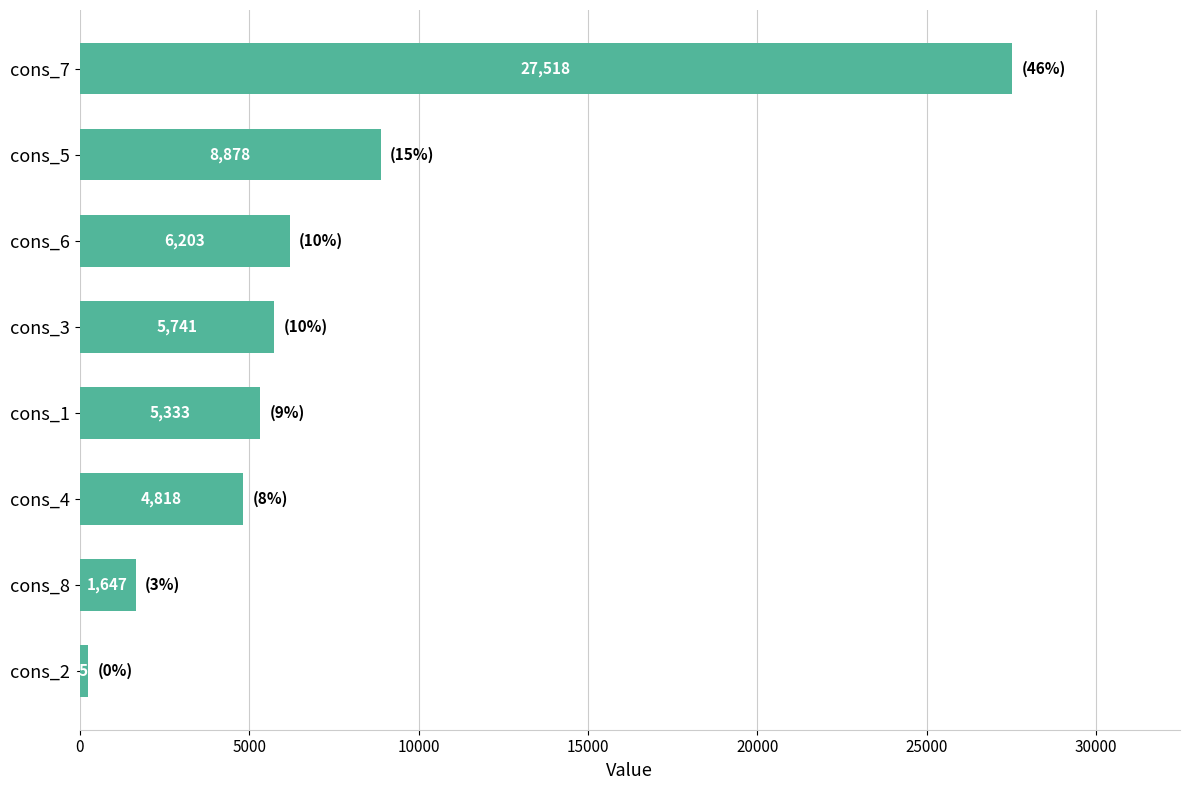

What position from the bottom is cons_3?

5